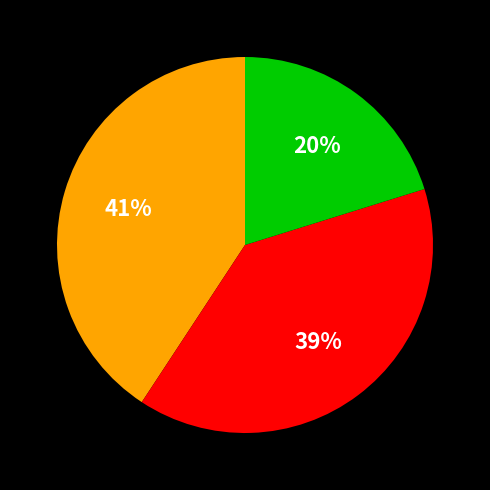

How many slices are in this pie chart?

3